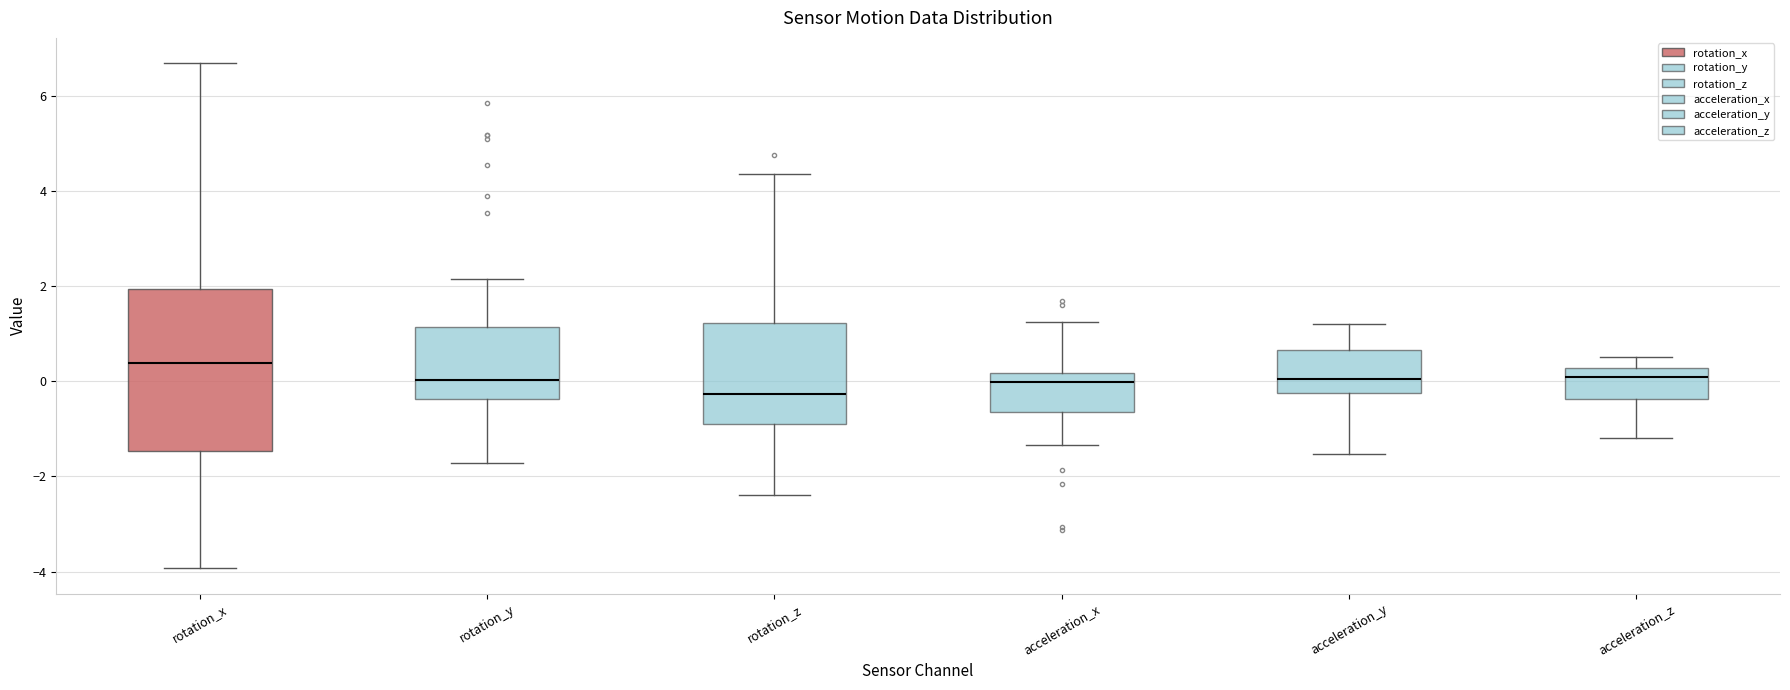

Reading left to right, read every box against the y-axis: the position of its median line, the range the box covers, and the ends of its whiskers. The values are not printed on the chart, so give them approximately, as read against the axis.

rotation_x: median 0.4, box -1.4 to 2.0, whiskers -4.0 to 6.6
rotation_y: median 0.0, box -0.4 to 1.2, whiskers -1.8 to 2.2
rotation_z: median -0.2, box -1.0 to 1.2, whiskers -2.4 to 4.4
acceleration_x: median 0.0, box -0.6 to 0.2, whiskers -1.4 to 1.2
acceleration_y: median 0.0, box -0.2 to 0.6, whiskers -1.6 to 1.2
acceleration_z: median 0.0, box -0.4 to 0.2, whiskers -1.2 to 0.6